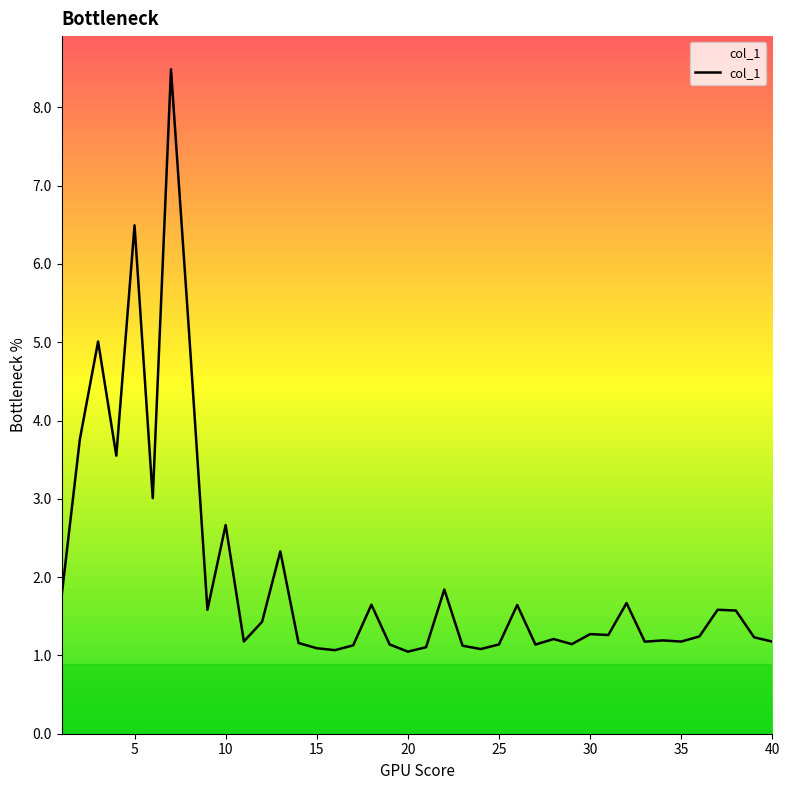

What is the difference between the maximum and minimum values?

7.4